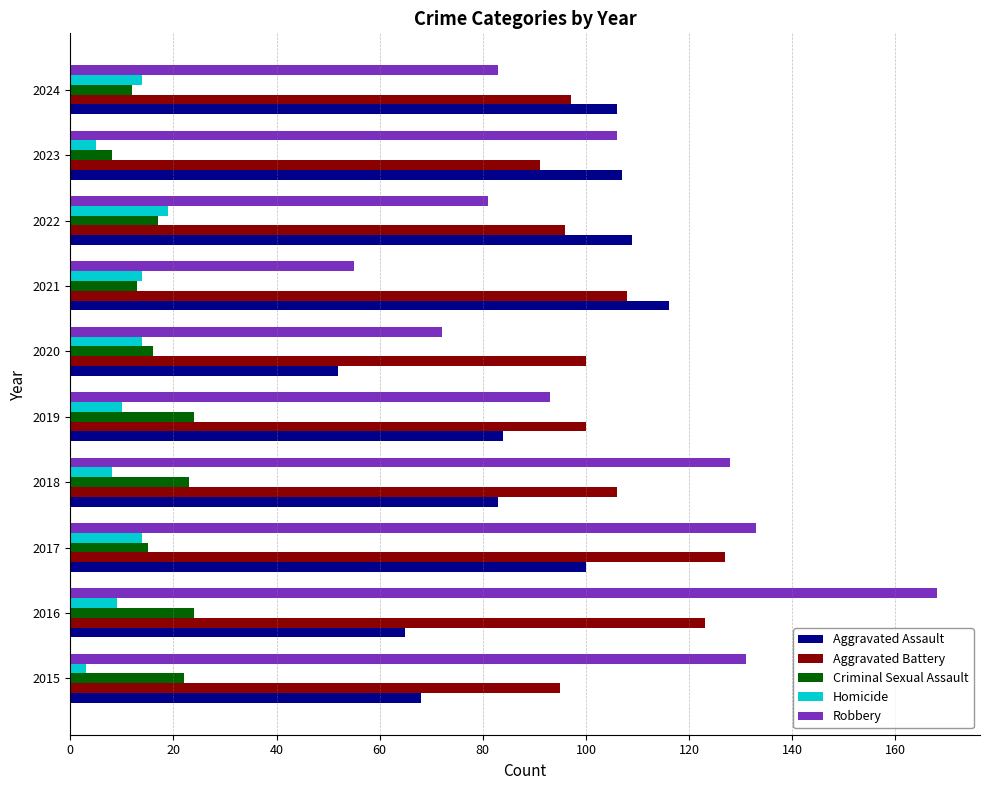

Is it true that Robbery equals 81 at 2022?

True